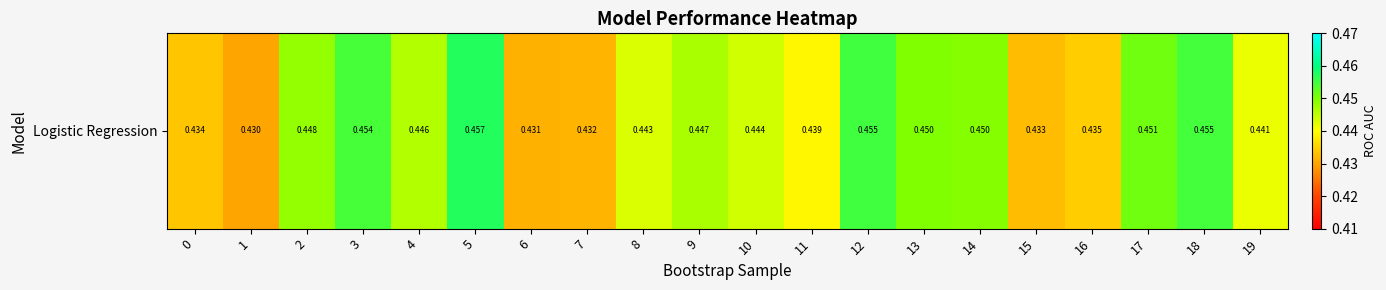

Reading right to left, transcribe all the data shown in this chart.

19=0.4	18=0.5	17=0.5	16=0.4	15=0.4	14=0.4	13=0.4	12=0.5	11=0.4	10=0.4	9=0.4	8=0.4	7=0.4	6=0.4	5=0.5	4=0.4	3=0.5	2=0.4	1=0.4	0=0.4